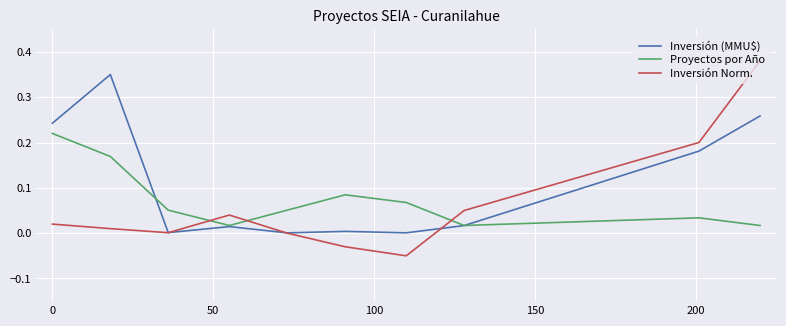

Which series has the widest spread of values?

Inversión Norm.